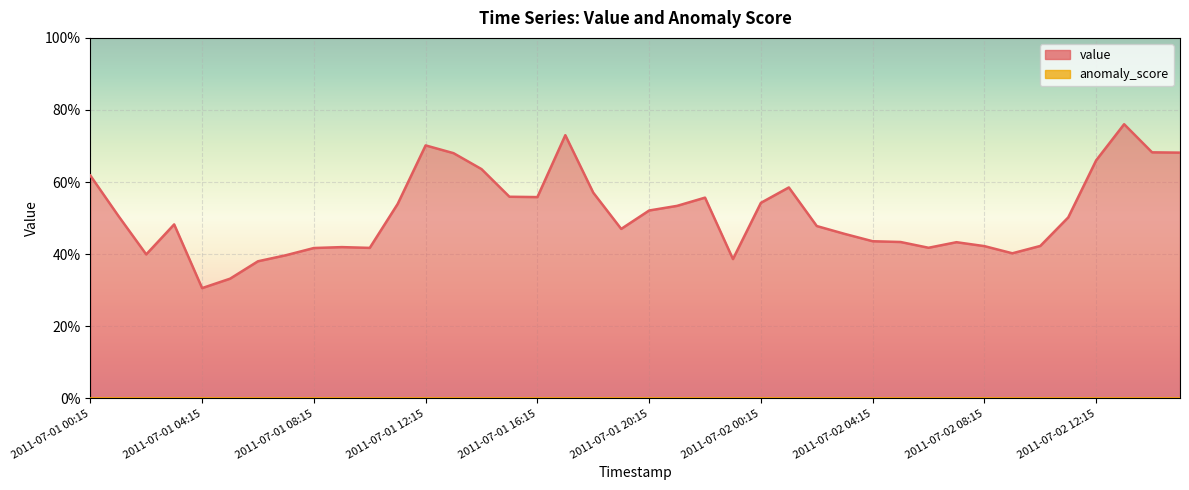

Which category has the lowest value across all series?

2011-07-01 04:15